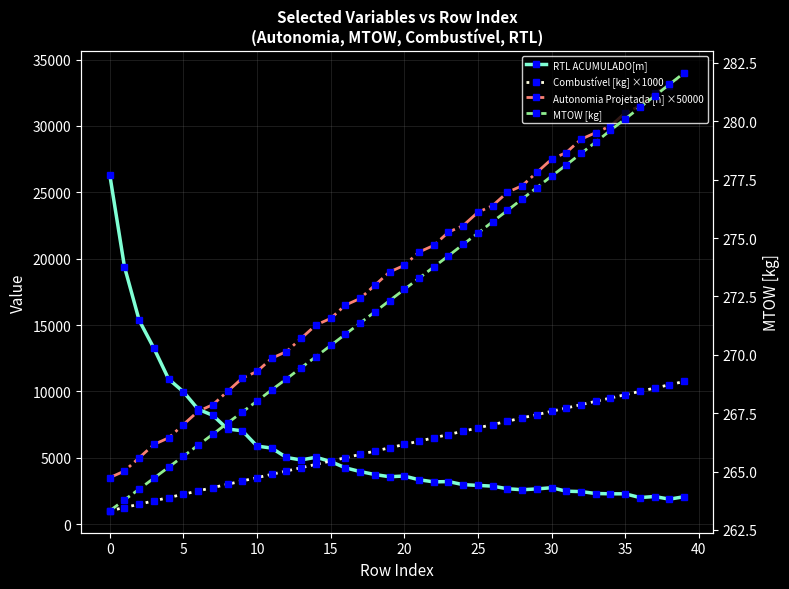

Rank the series by their maximum value, from lowest to highest.

MTOW [kg], Combustível [kg] ×1000, RTL ACUMULADO[m], Autonomia Projetada [h] ×50000